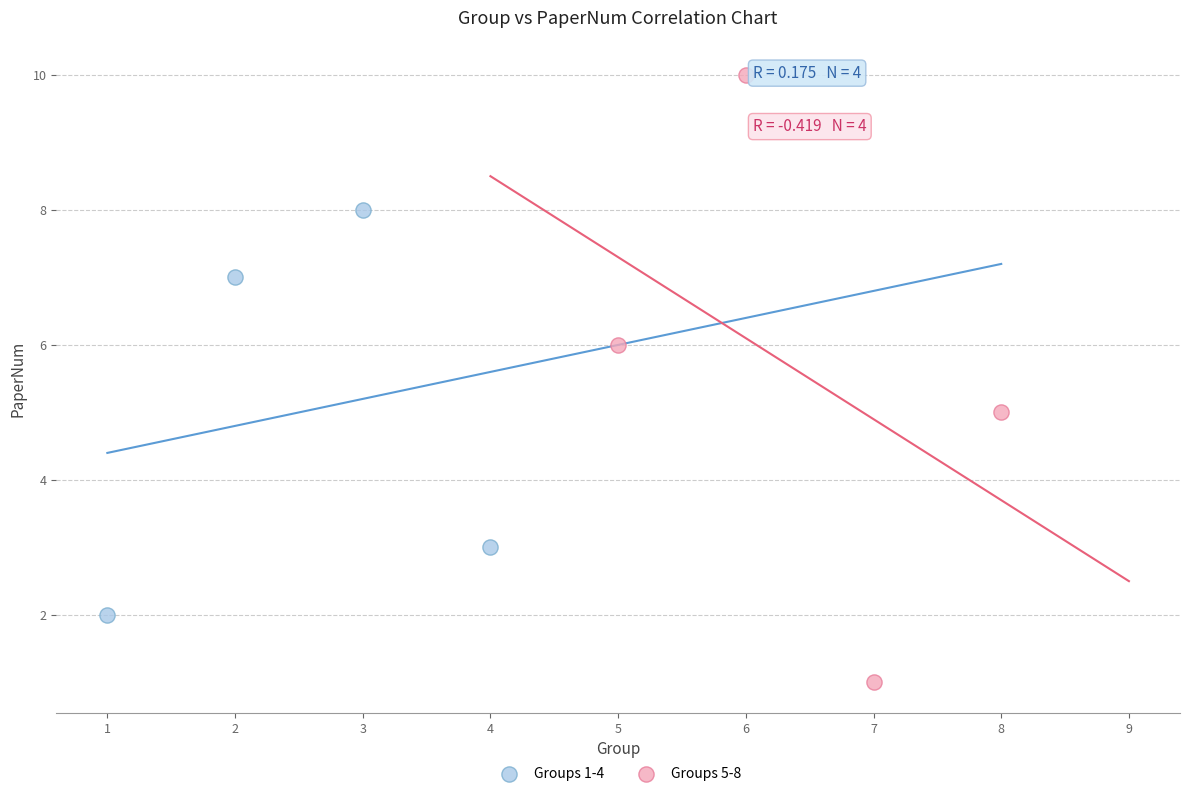

Which series reaches the minimum Y coordinate?

Groups 5-8